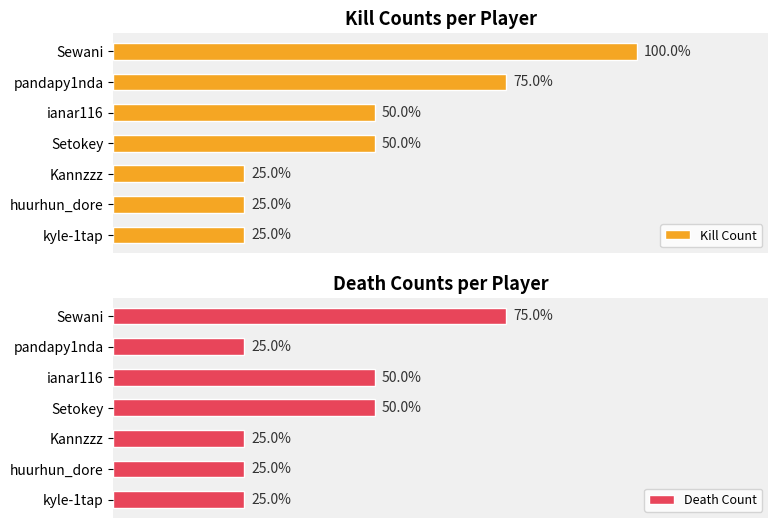

Rank the series by their maximum value, from highest to lowest.

Kill Count, Death Count